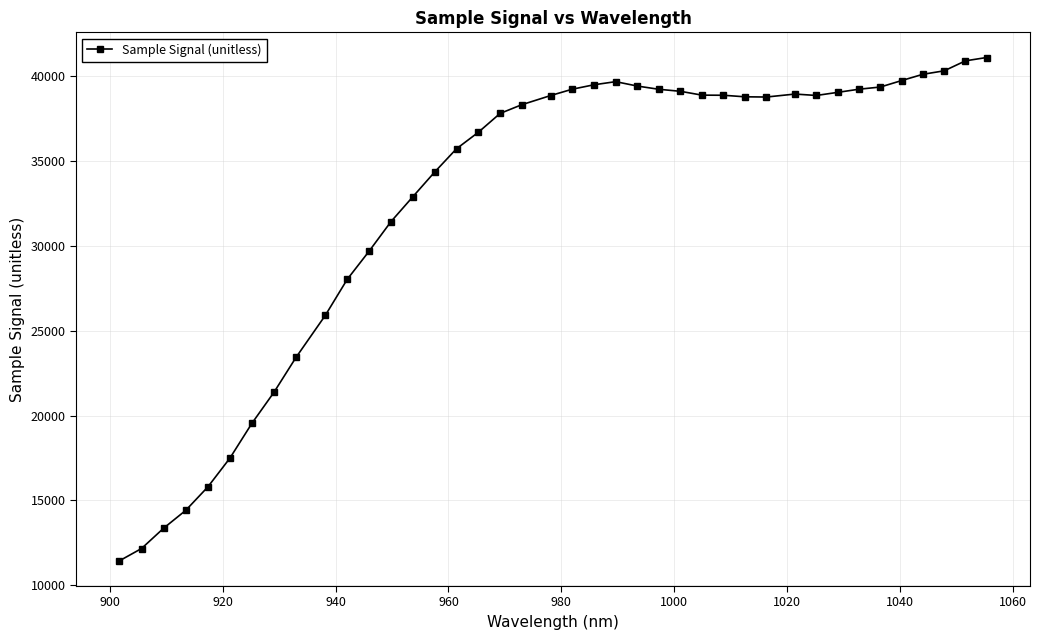

What is the greatest value displayed?

41113